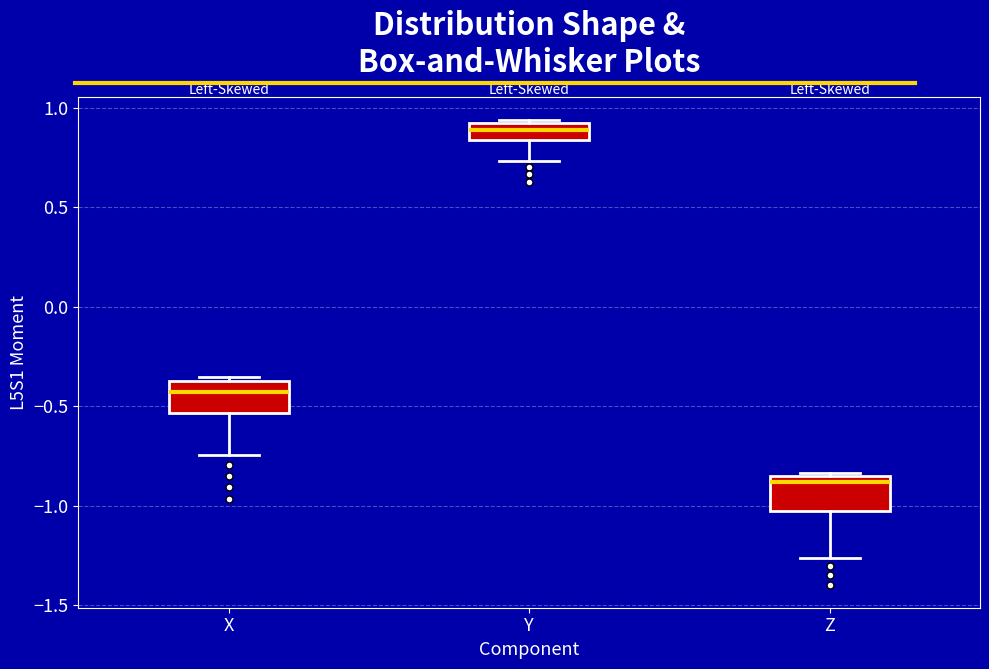

Which box has the highest median line?

Y